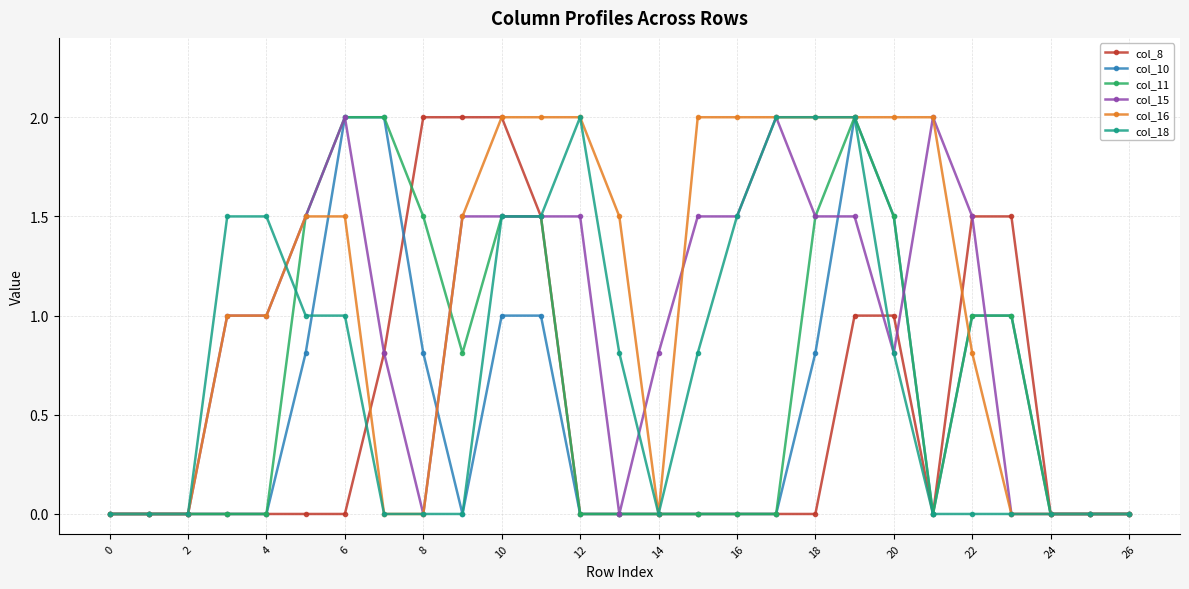

What is the maximum value for col_15?

2.0